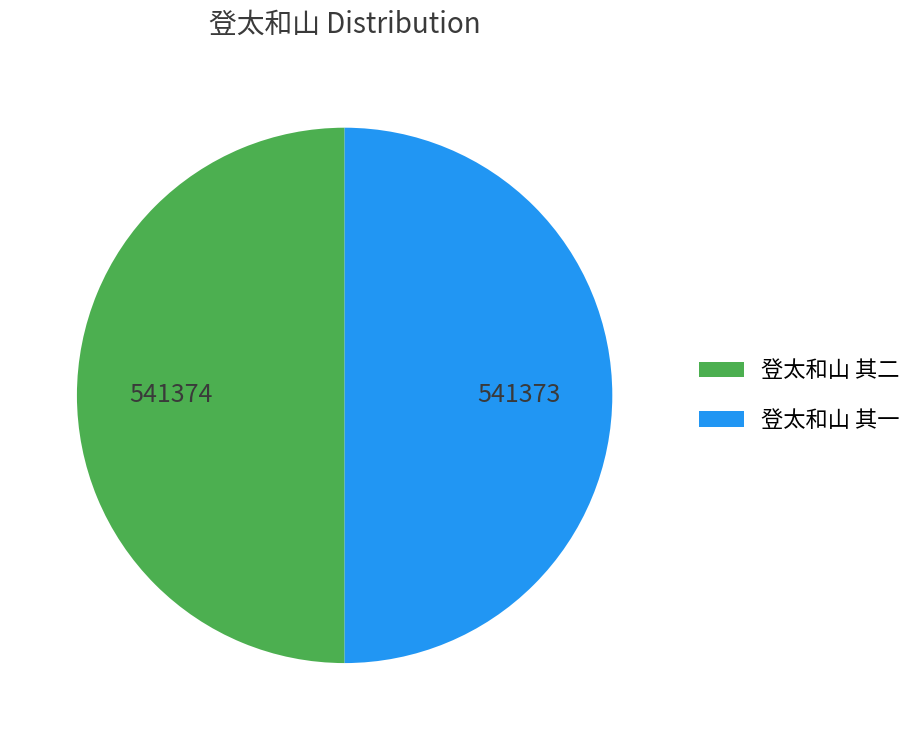

Count the number of slices in the pie.

2